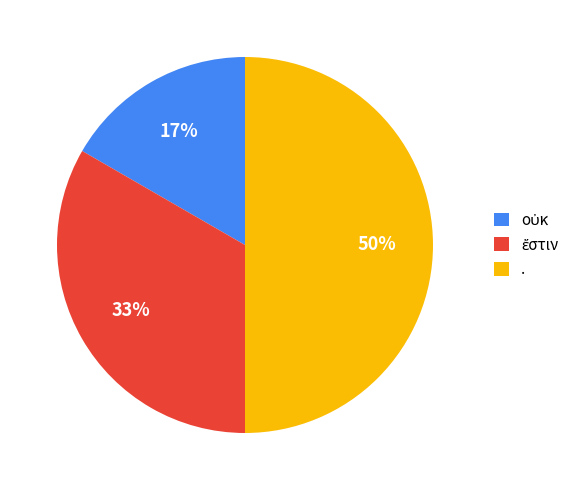

To the nearest percent, what is the difference between the largest and smallest slice percentages?

33%